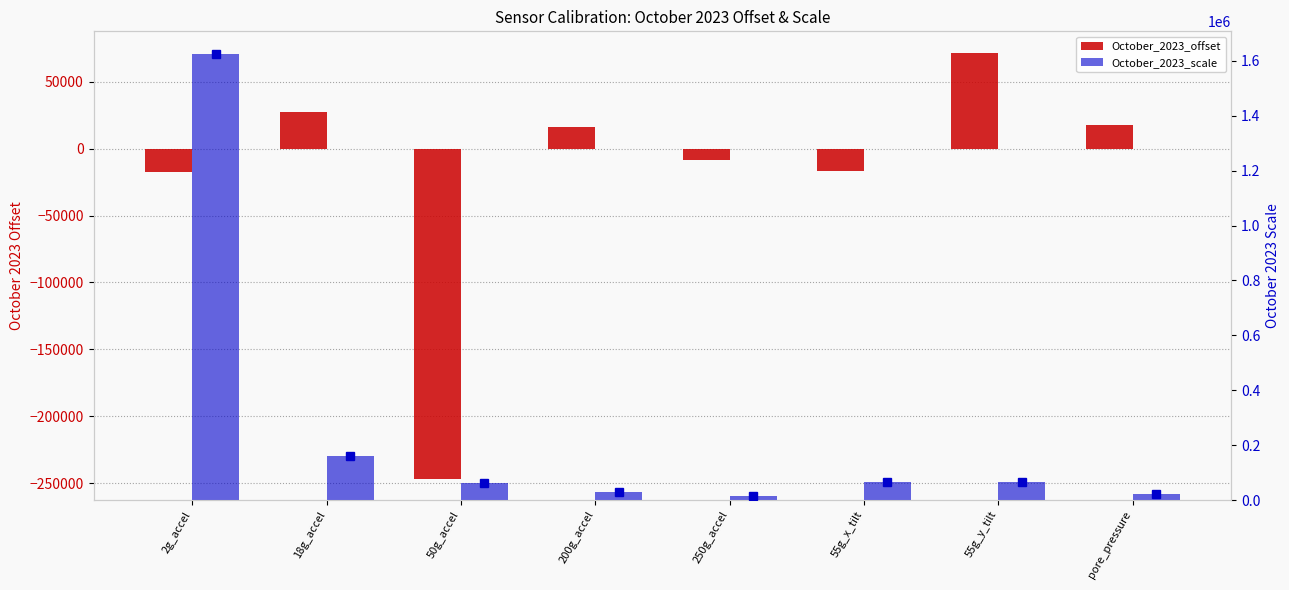

Rank the series by their average value, from lowest to highest.

October_2023_offset, October_2023_scale